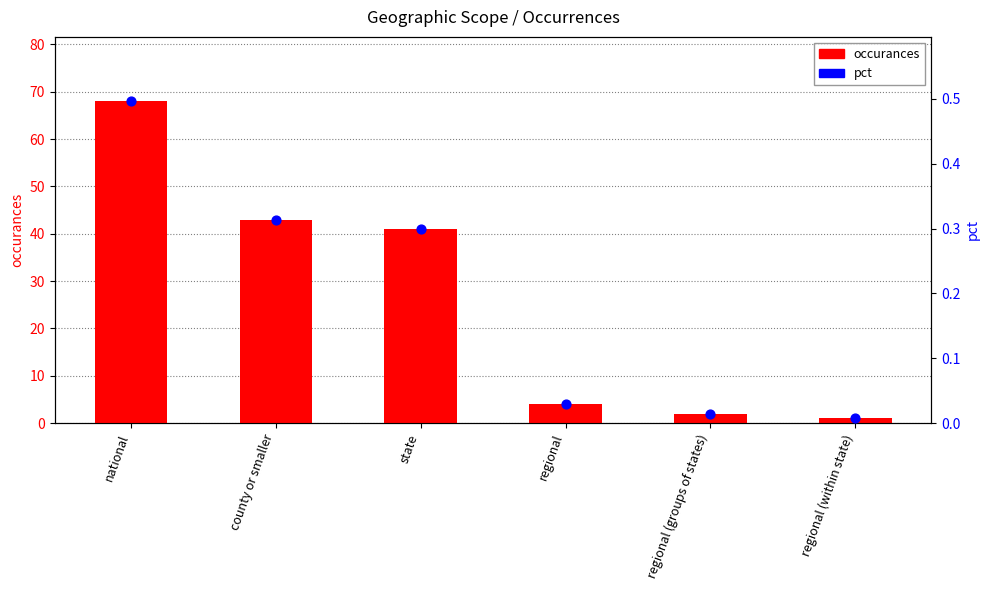

Is the value of occurances at regional greater than the value of pct at regional?

Yes